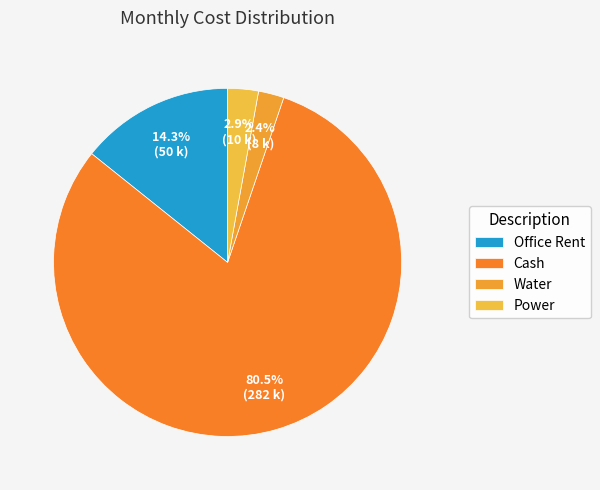

Which slice is the largest?

Cash